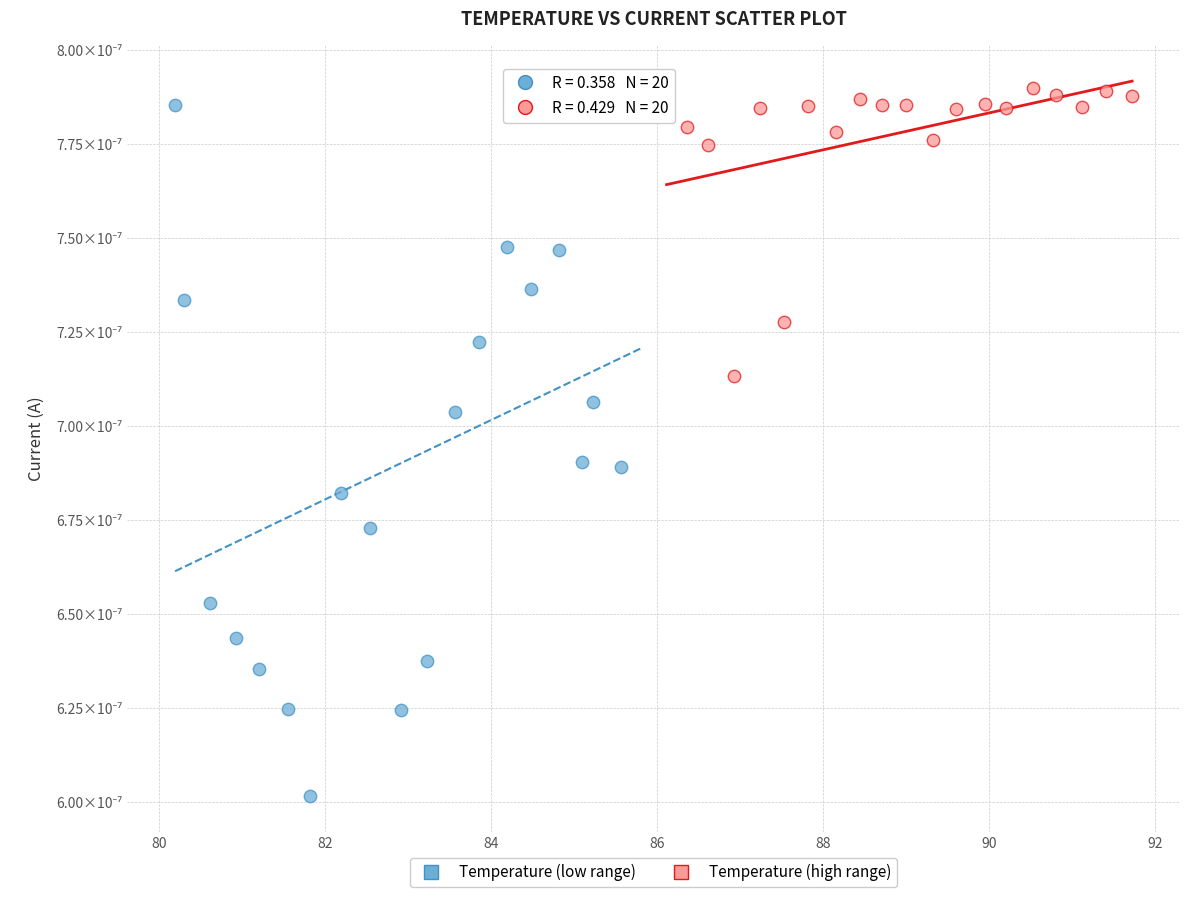

What are all the series names shown in the legend?

Temperature (low range), Temperature (high range)